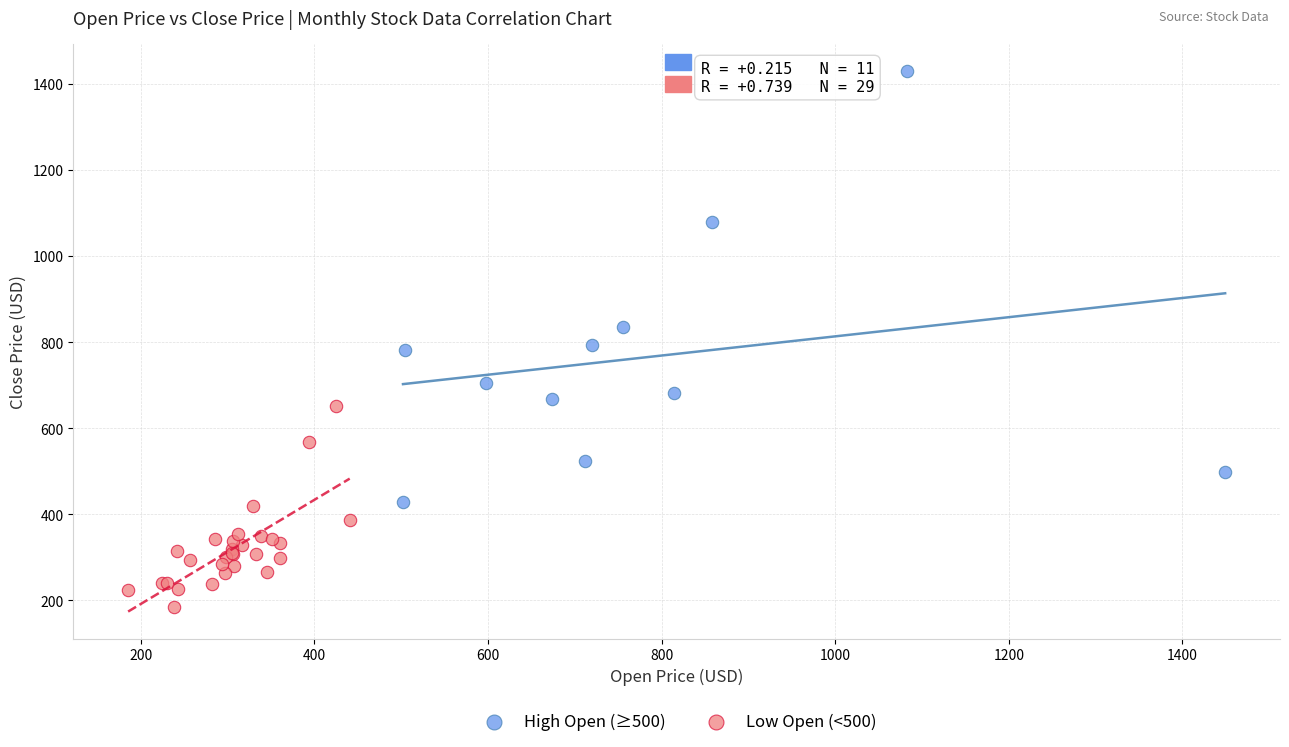

Which series has the widest spread of Y values?

High Open (≥500)